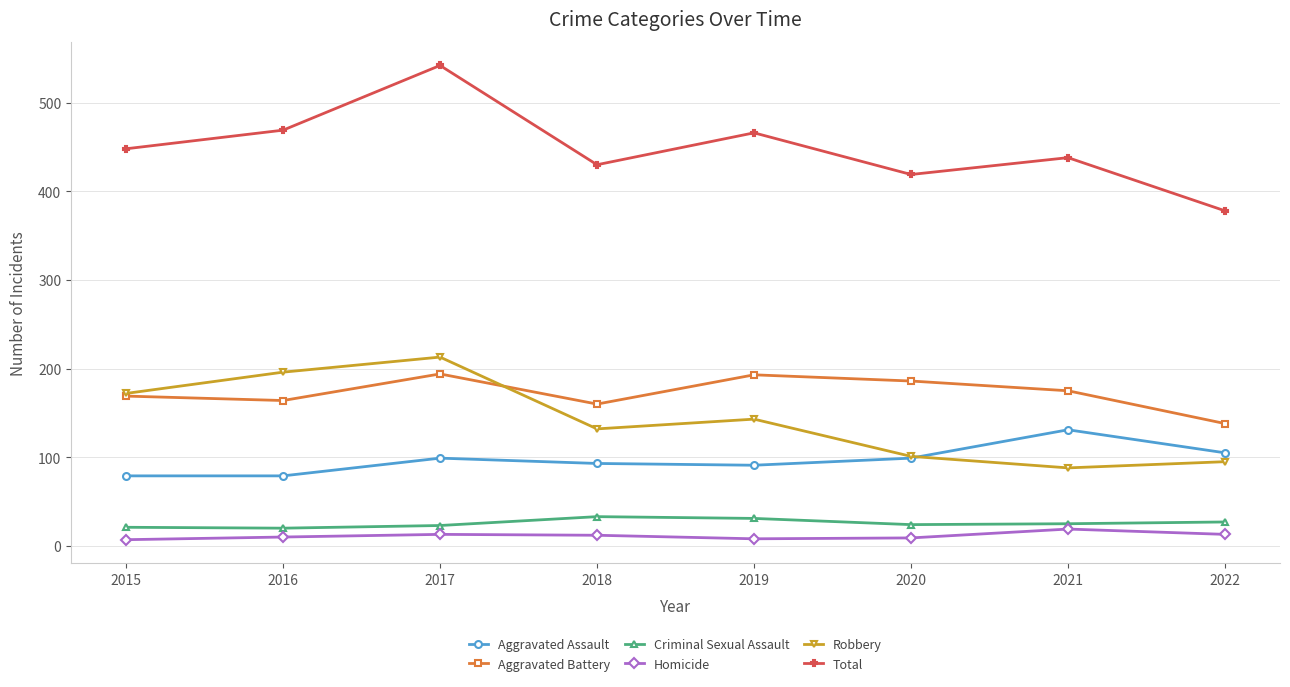

At which category does Robbery reach its first local valley?

2018